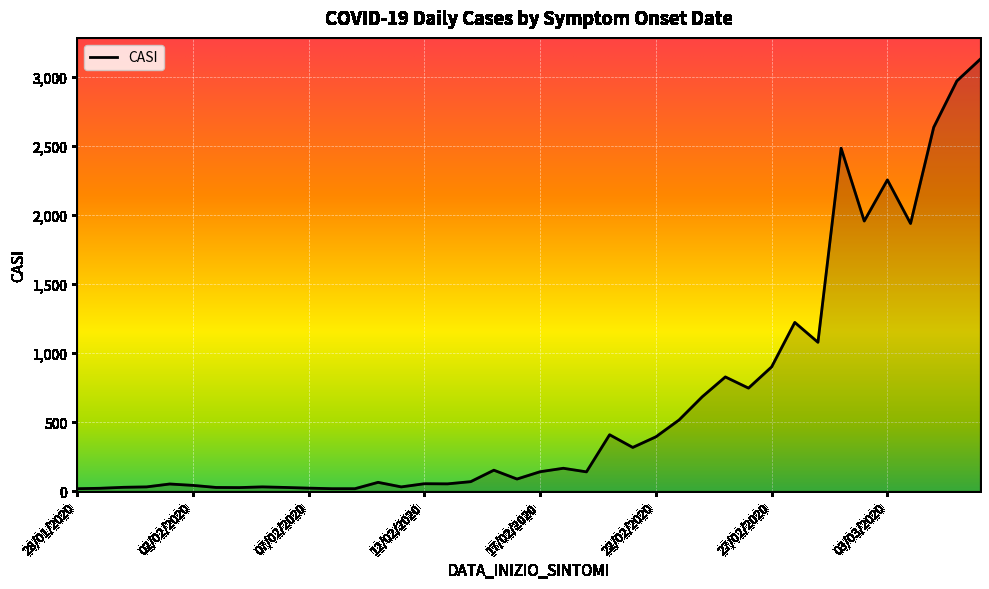

What is the difference between the maximum and minimum values?

3111